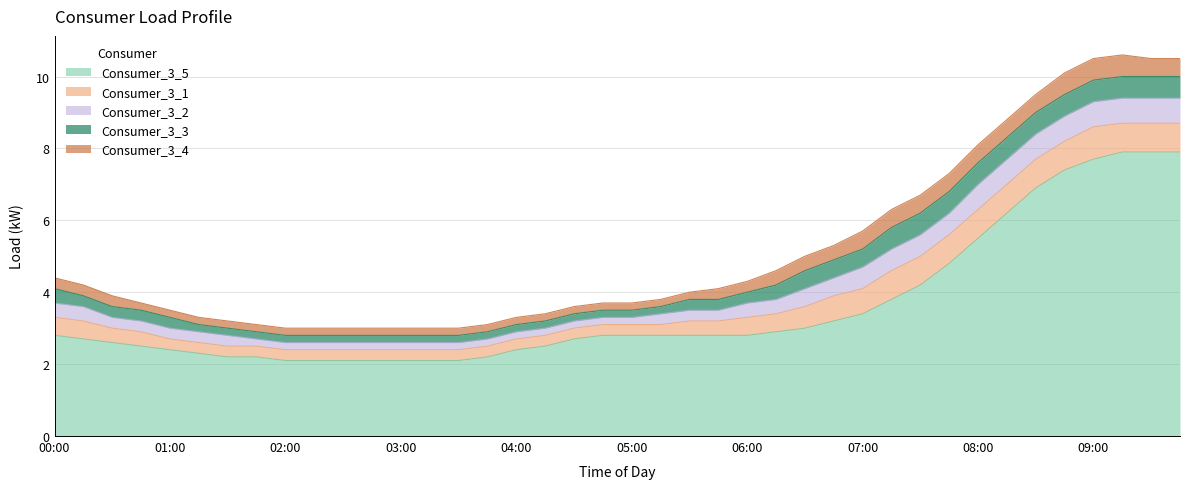

Which series has the largest total across all categories?

Consumer_3_5